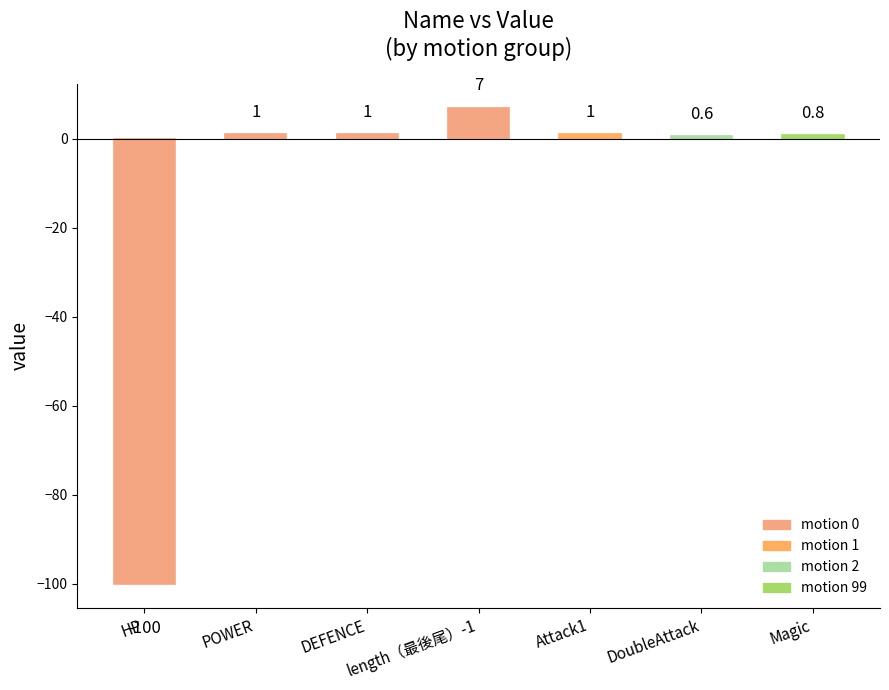

Which category has the lowest value across all series?

HP